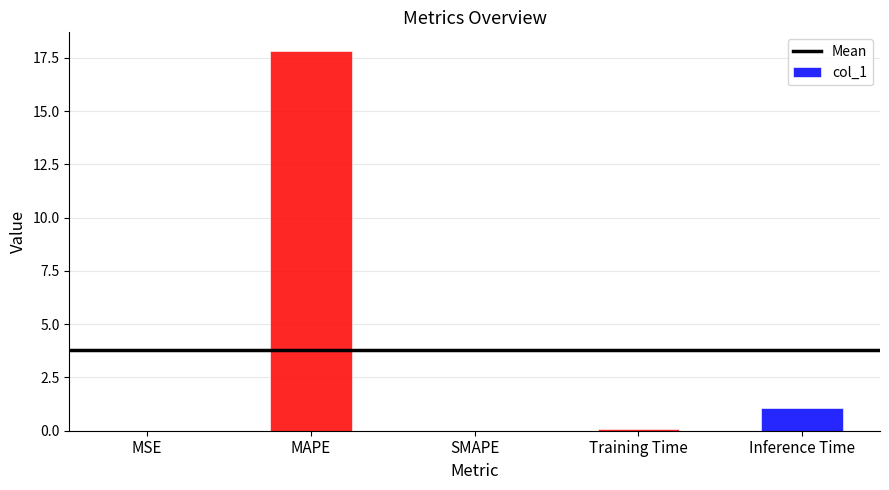

Which category has the highest value across all series?

MAPE